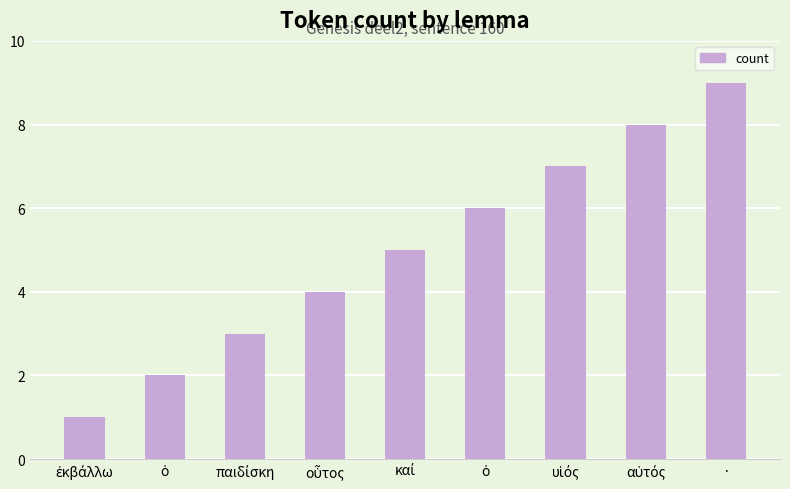

At which label does the data first exceed 5?

ὁ